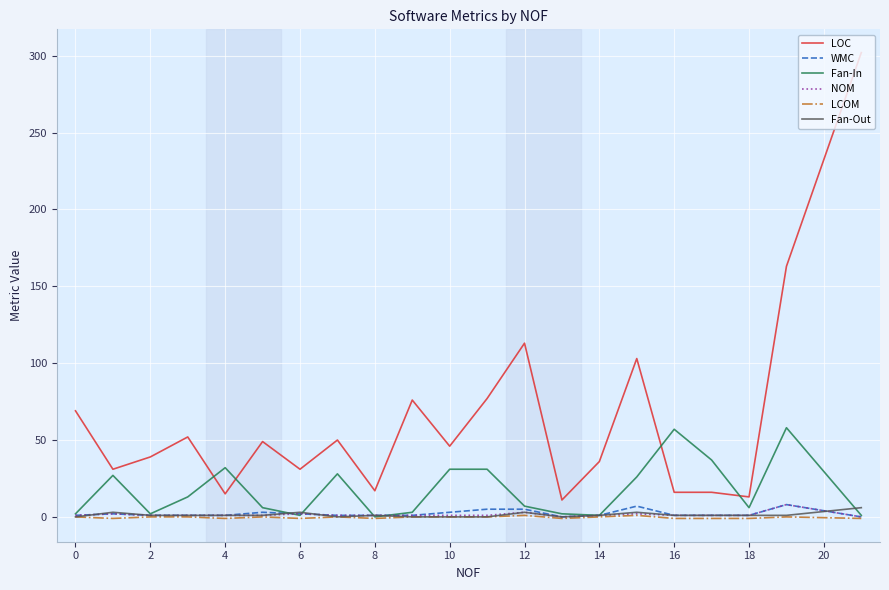

Which series has the widest spread of values?

LOC